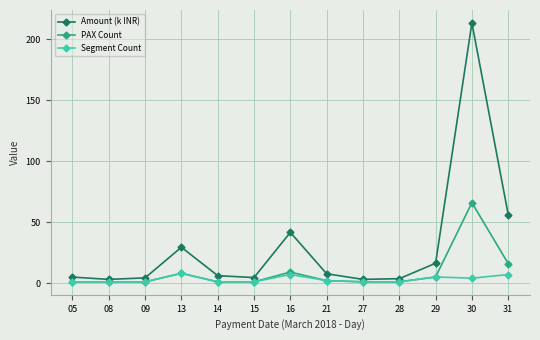

What is the difference between the highest and lowest values at 08?

2.0